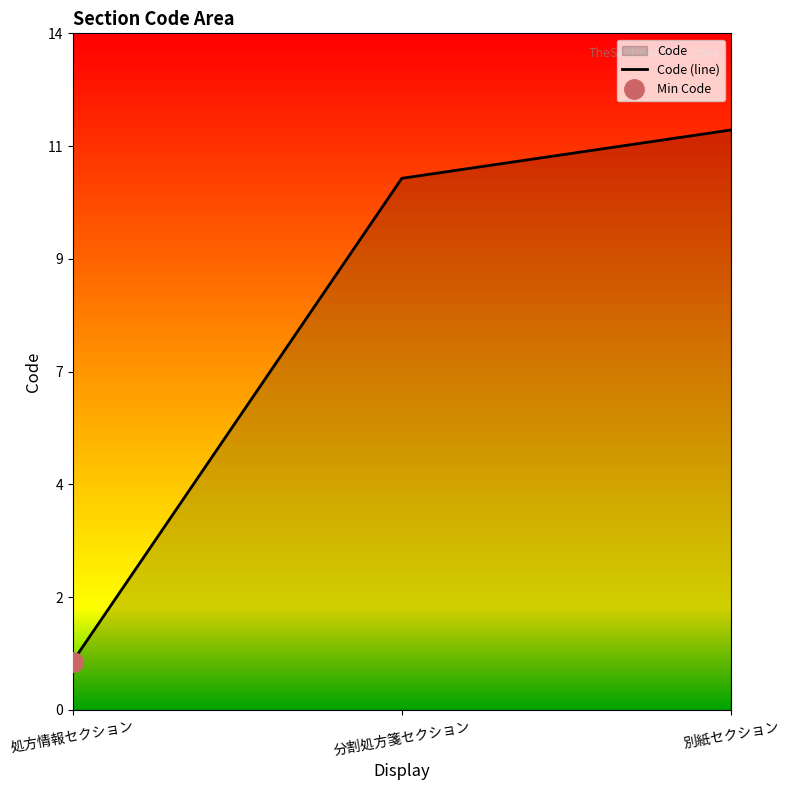

What is the change in value from 処方情報セクション to 別紙セクション?

+11